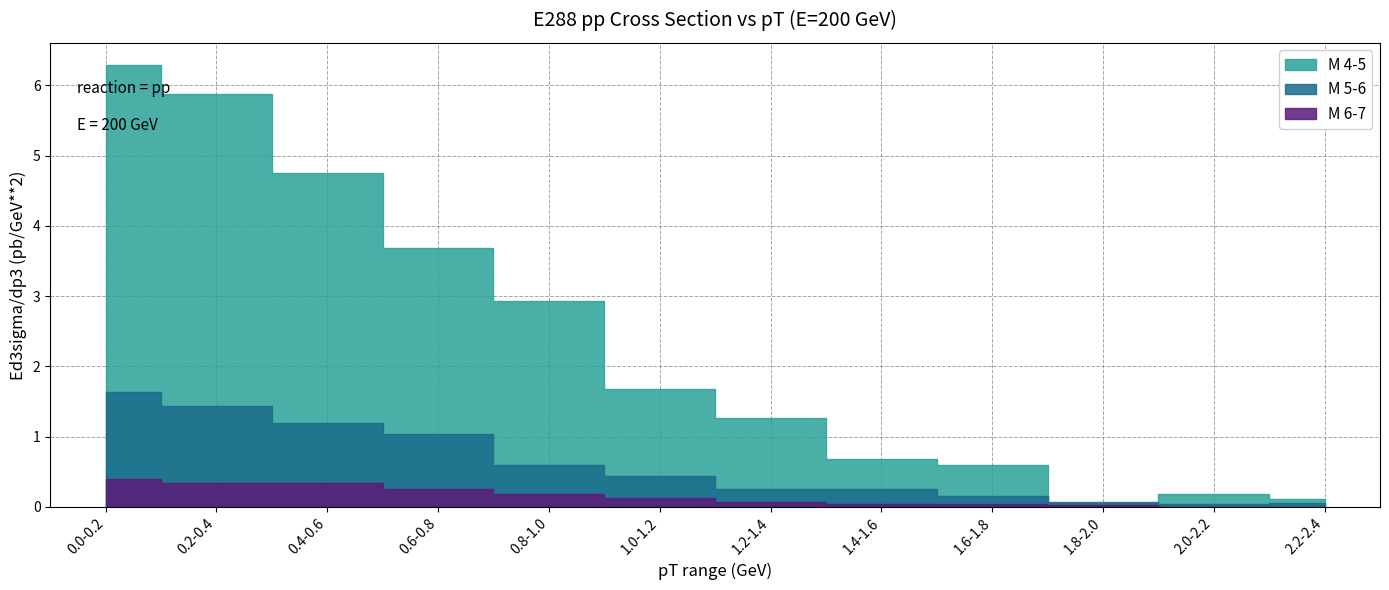

What is the total value across all series at 1.8-2.0?

0.1